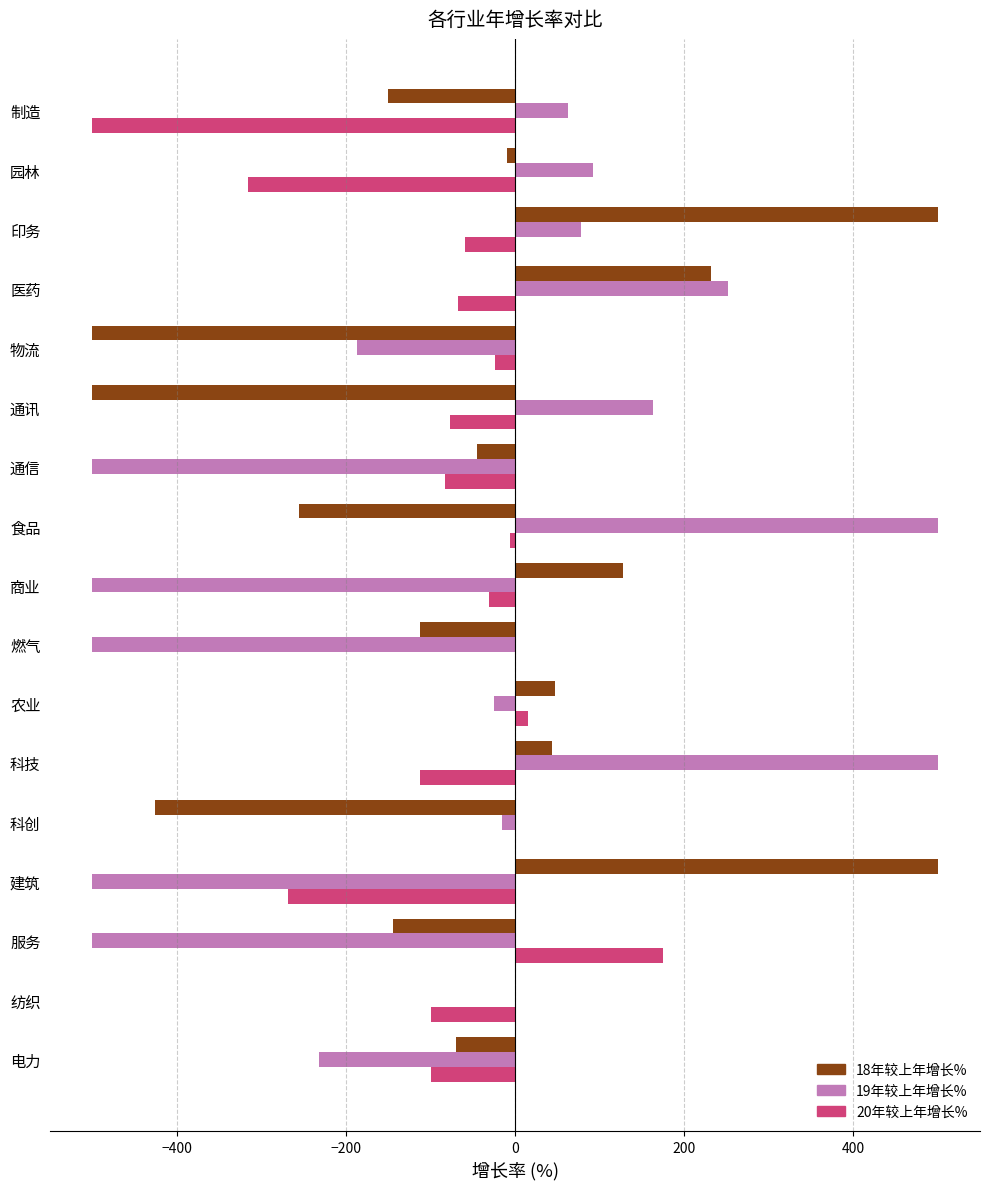

What is the sum of all 20年较上年增长% values?

-1554.3